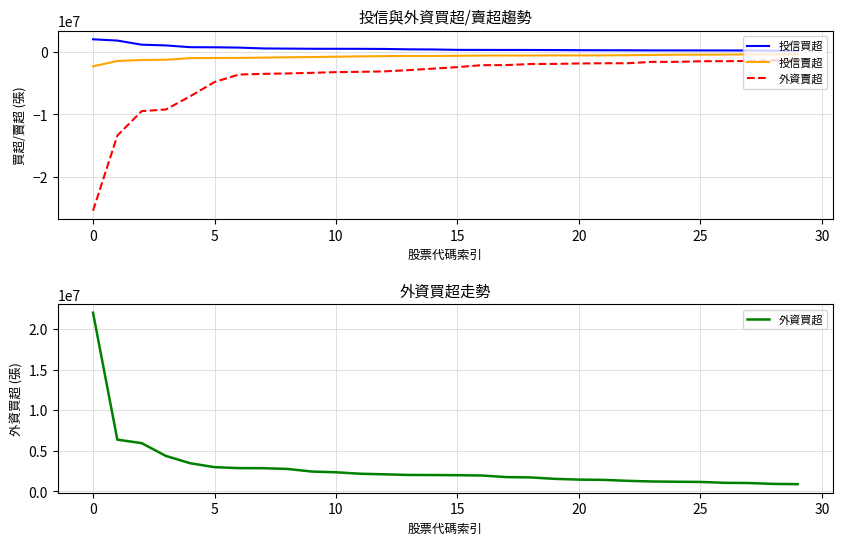

What is the greatest value displayed?

22022000